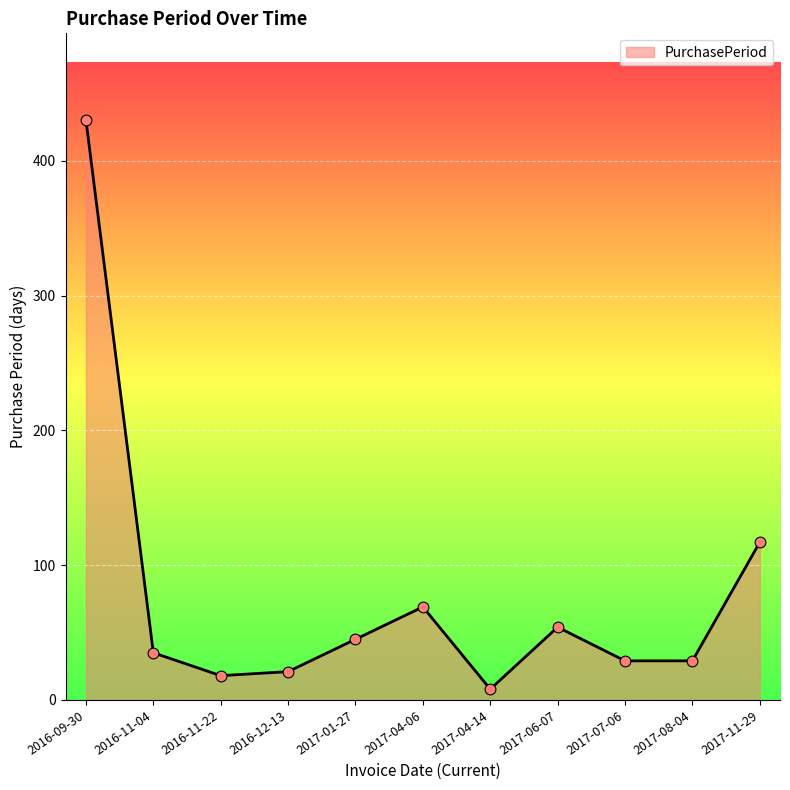

What is the ratio of the value at 2016-11-04 to the value at 2017-01-27?

0.8